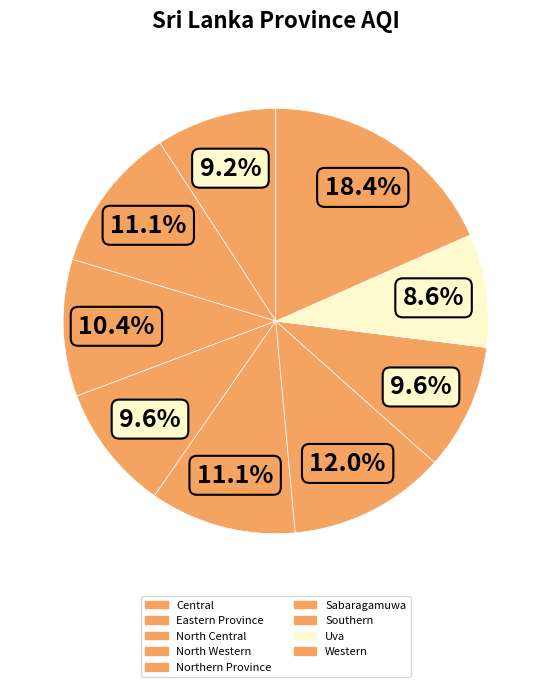

How many slices are in this pie chart?

9